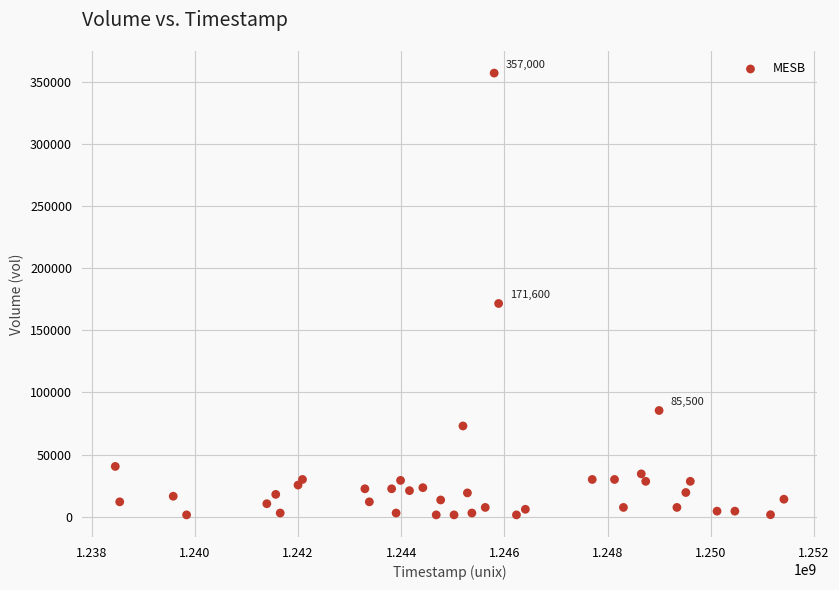

What Y value in the scatter plot is closest to 179250?

171600